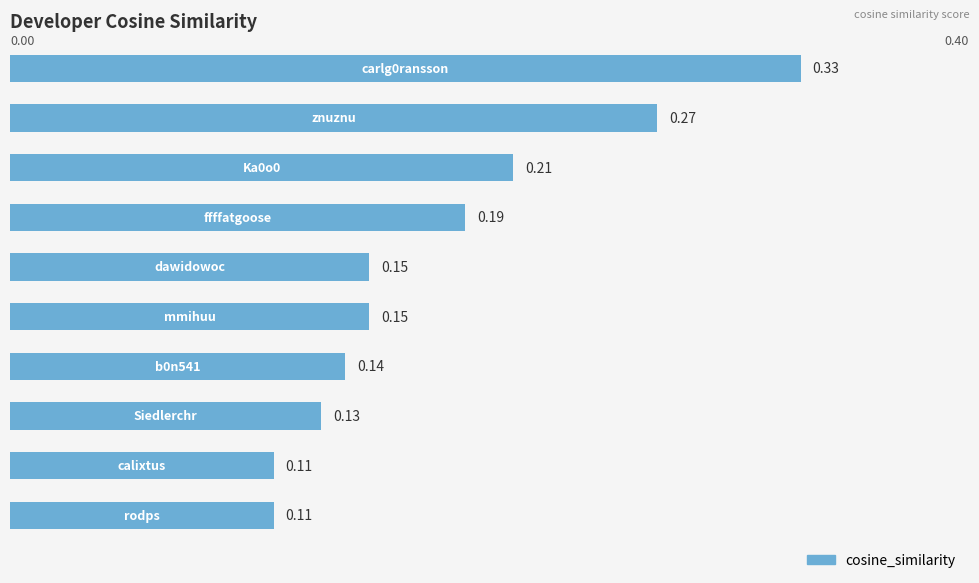

What is the sum of all values?

1.8